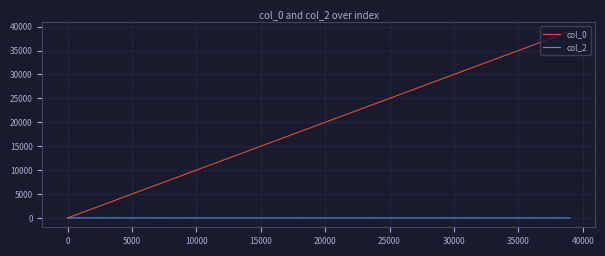

Which series has the largest total across all categories?

col_0